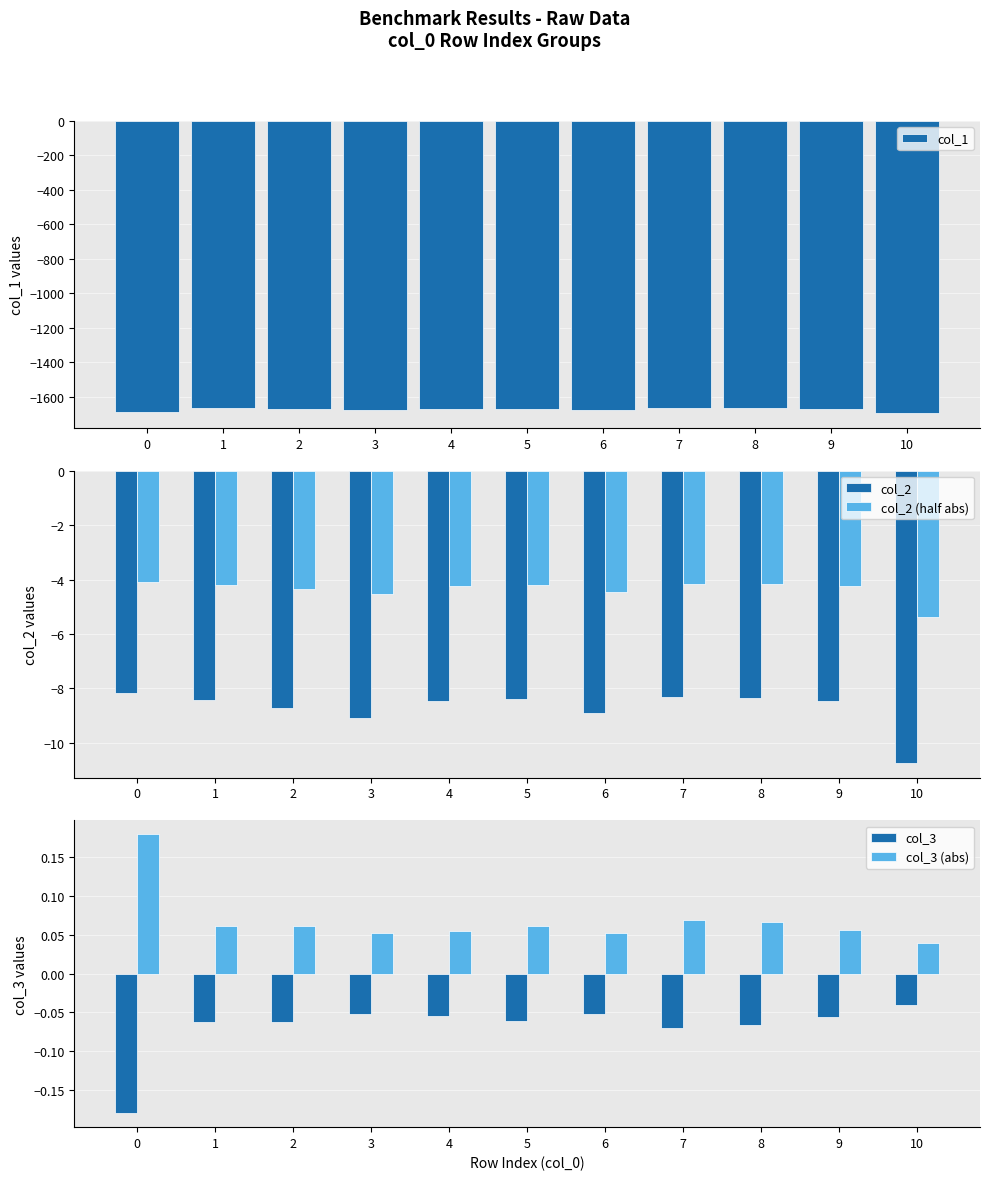

Reading left to right, list all the values displayed in this chart.

col_1: -1685.0	-1666.6	-1669.4	-1674.3	-1670.6	-1670.9	-1673.3	-1664.5	-1664.3	-1669.9	-1695.0
col_2: -8.2	-8.4	-8.7	-9.1	-8.5	-8.4	-8.9	-8.3	-8.4	-8.5	-10.7
col_2 (half abs): -4.1	-4.2	-4.4	-4.5	-4.2	-4.2	-4.5	-4.2	-4.2	-4.2	-5.4
col_3: -0.2	-0.1	-0.1	-0.1	-0.1	-0.1	-0.1	-0.1	-0.1	-0.1	-0.0
col_3 (abs): 0.2	0.1	0.1	0.1	0.1	0.1	0.1	0.1	0.1	0.1	0.0